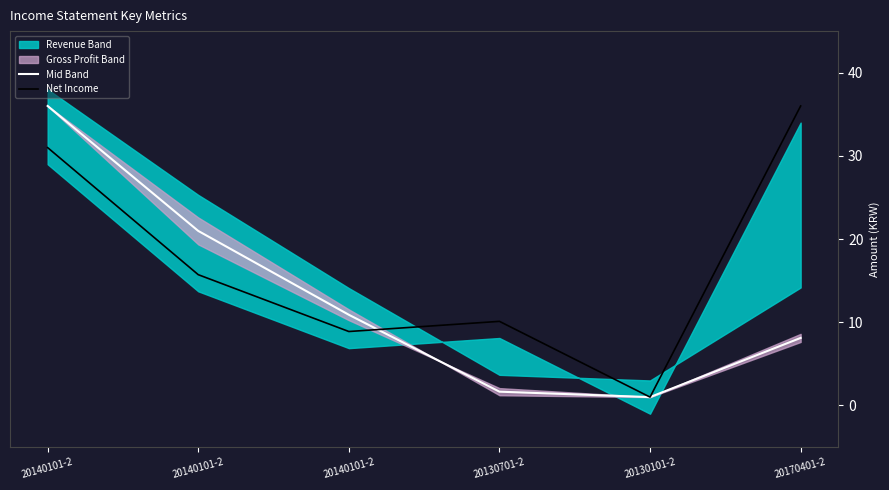

Rank the series by their average value, from lowest to highest.

Mid Band, Net Income